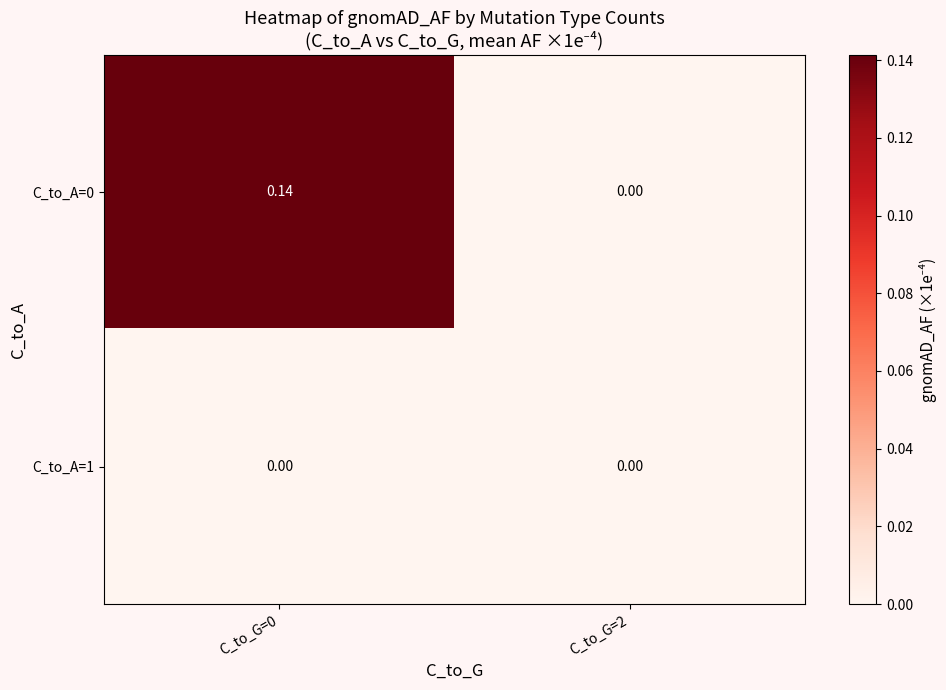

What is the spread (max minus min) of values at C_to_G=0?

0.1